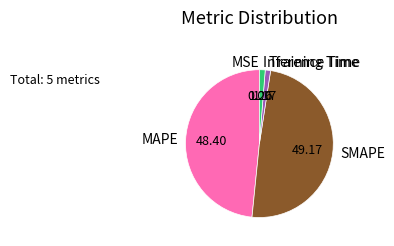

Does any single category account for the majority?

No